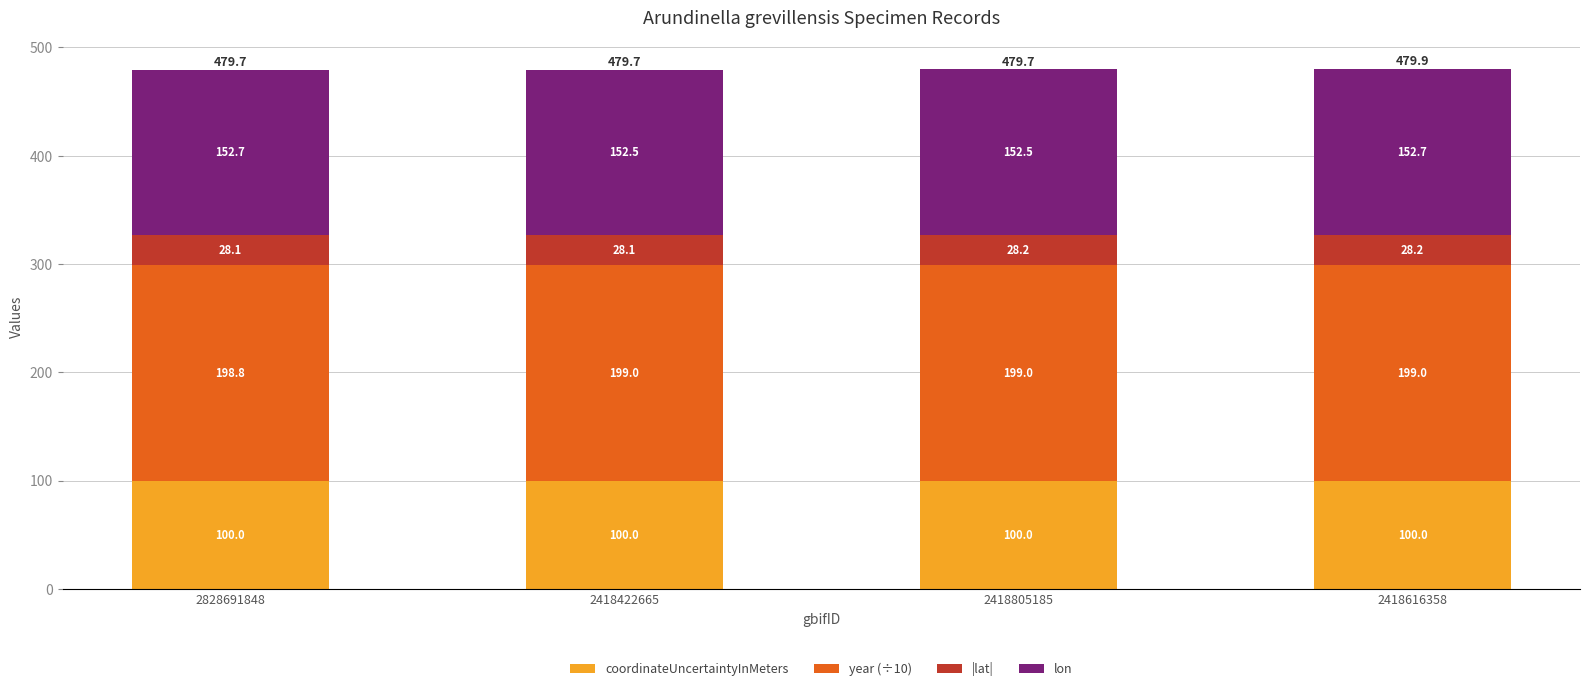

What is the highest value of the coordinateUncertaintyInMeters series?

100.0